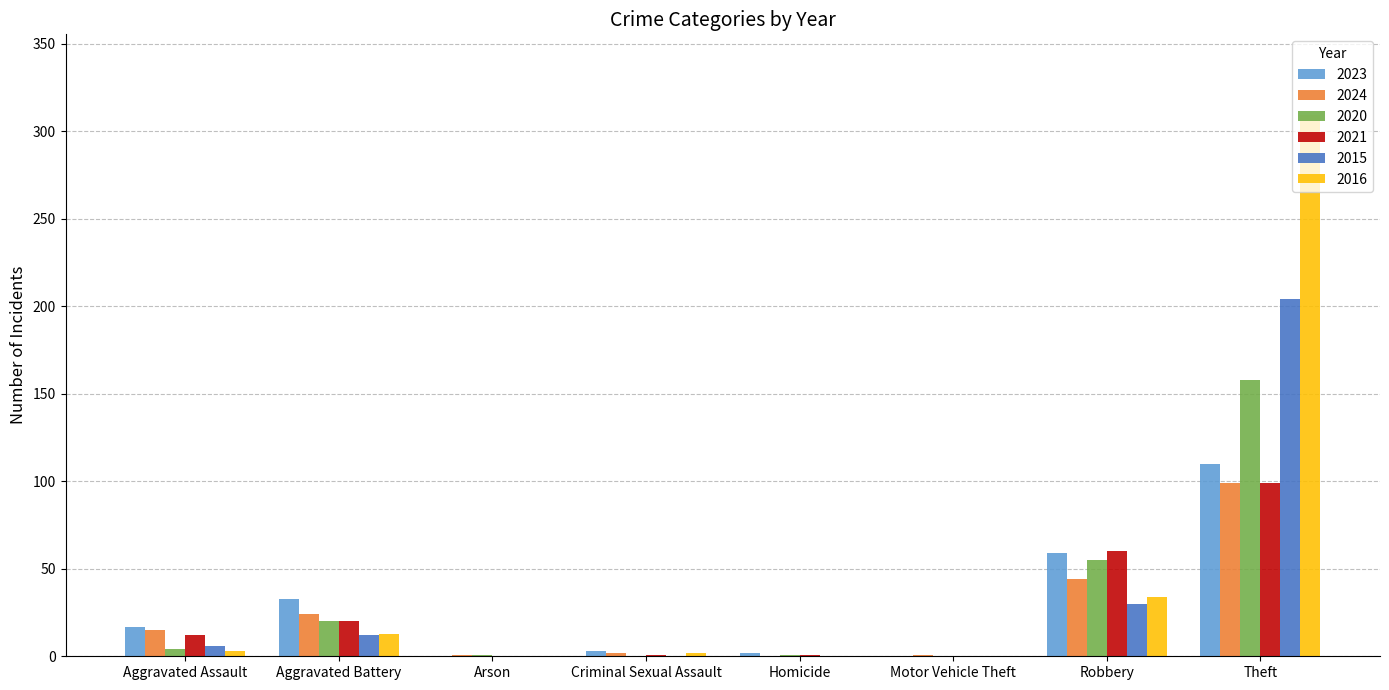

What is the sum of all 2023 values?

224